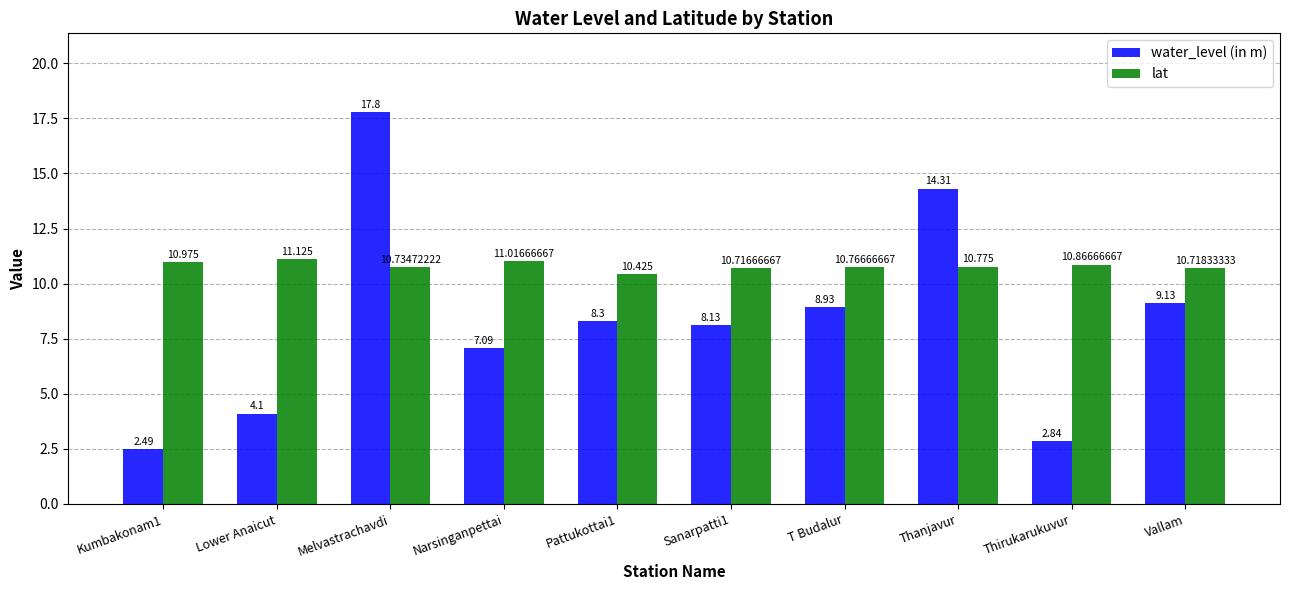

What is the difference between the maximum and second lowest values in the water_level (in m) series?

15.0